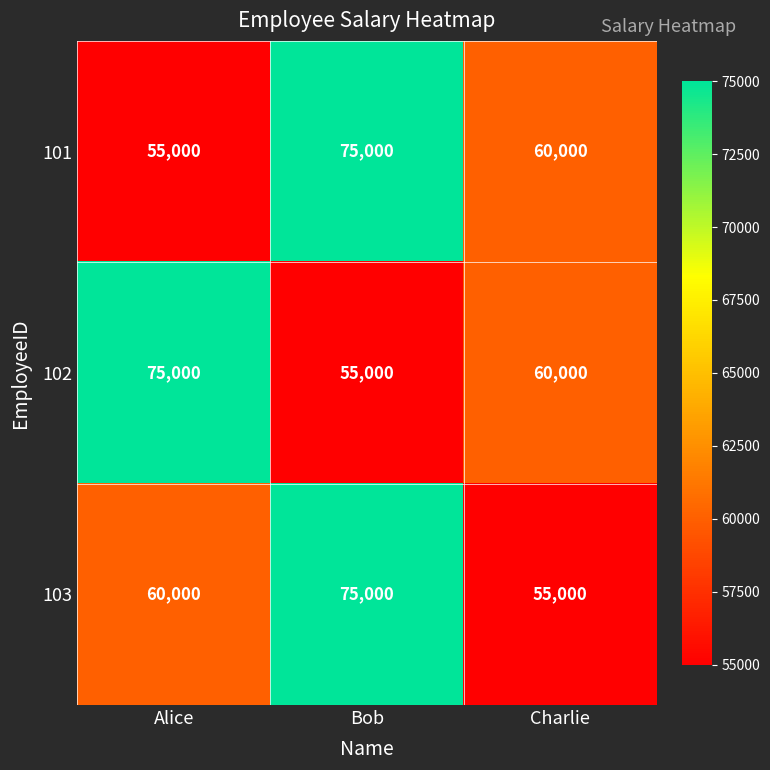

What is the maximum value for 103?

75000